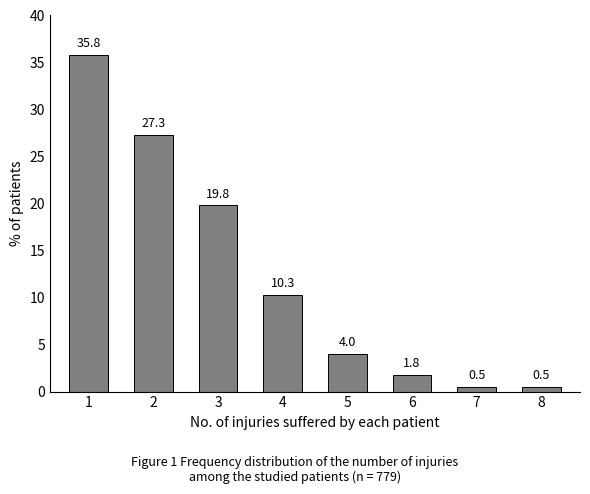

Reading left to right, what are all the values shown in this chart?

35.8	27.3	19.8	10.3	4.0	1.8	0.5	0.5